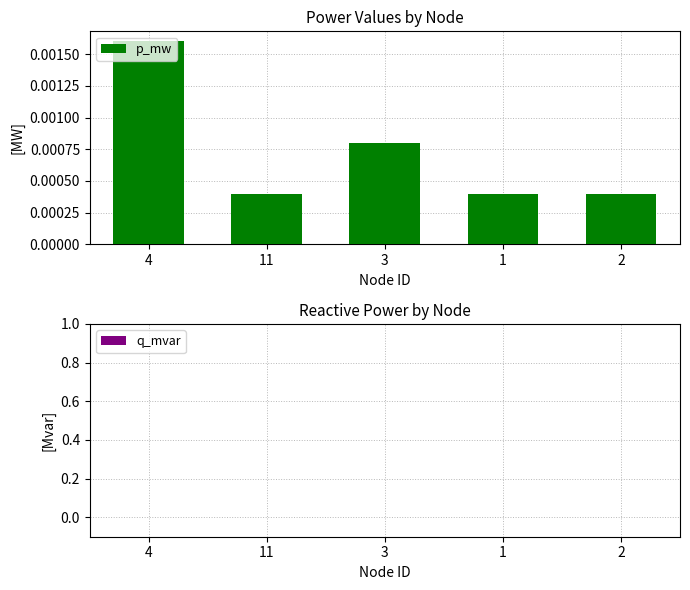

What position from the left is 3?

3